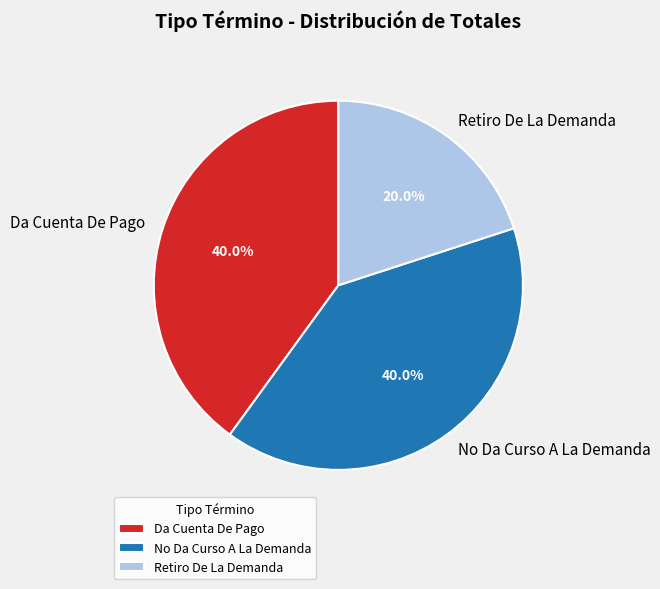

Approximately how many times larger is the value at Da Cuenta De Pago compared to No Da Curso A La Demanda?

1.0